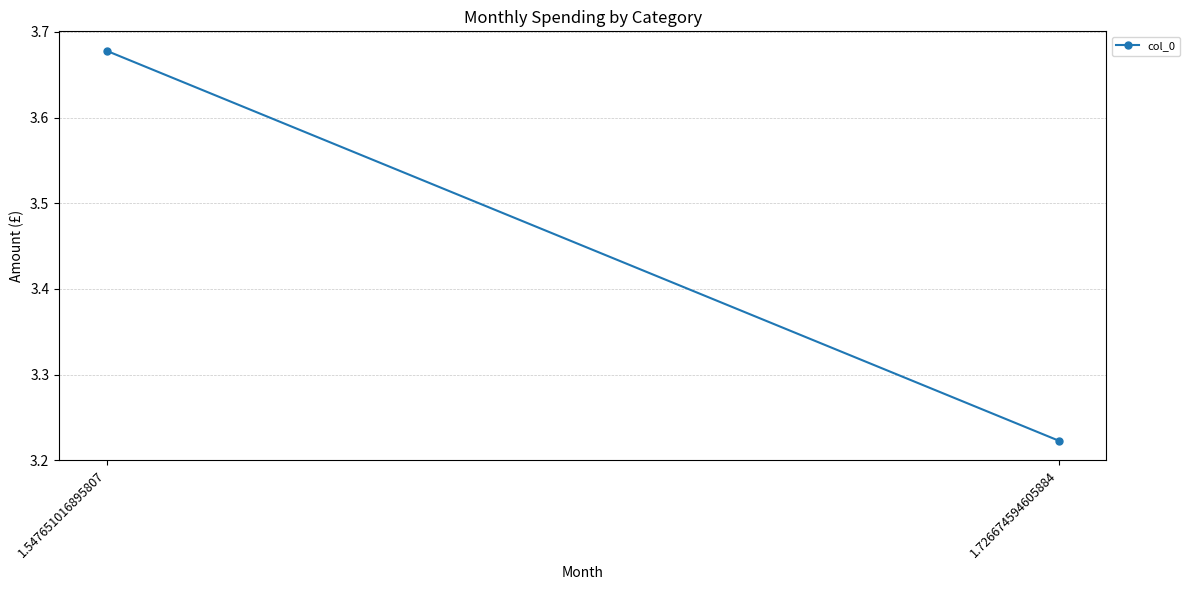

What is the greatest value displayed?

3.7